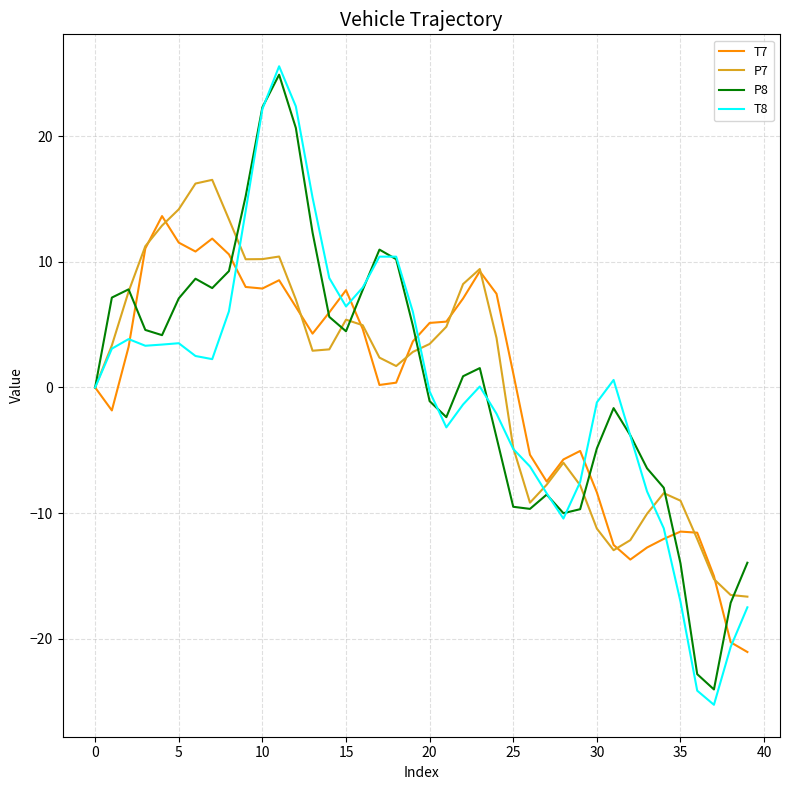

What is the lowest value of the P7 series?

-16.7